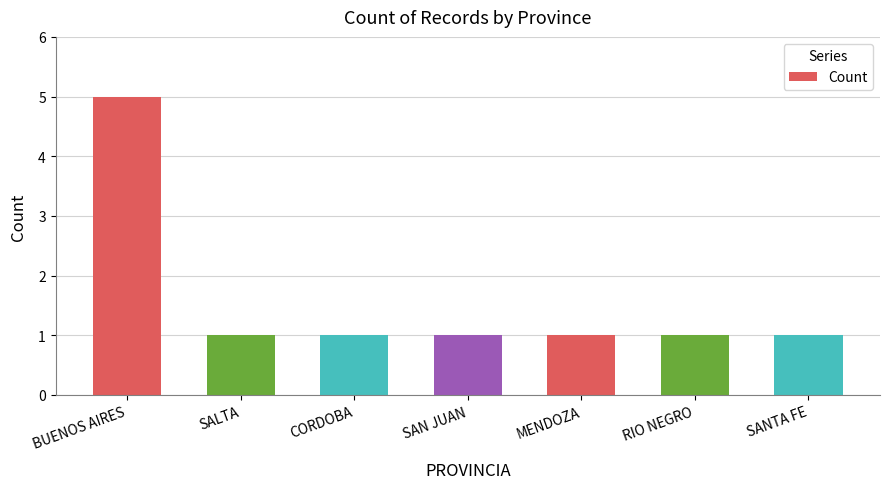

How many values are between 1 and 2?

6